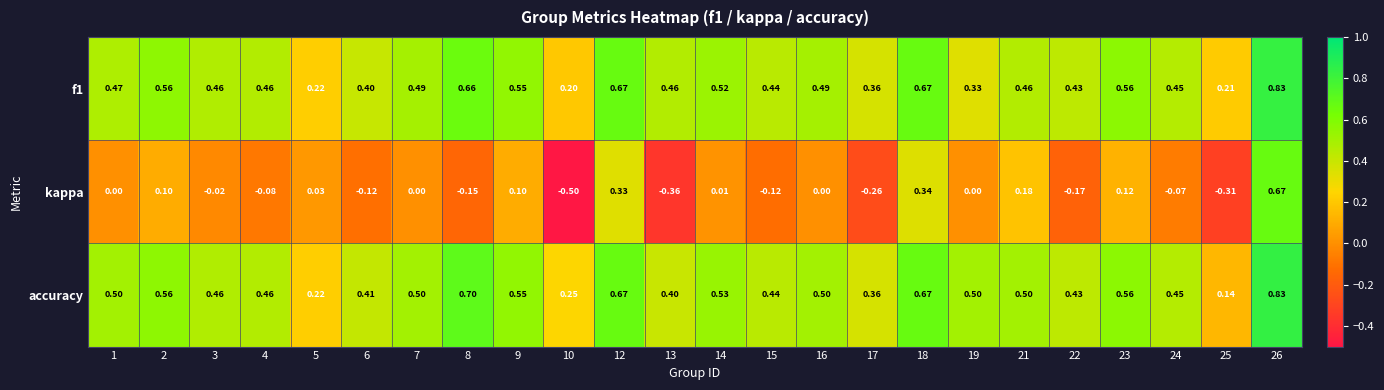

Which series changed the most between 6 and 25?

accuracy